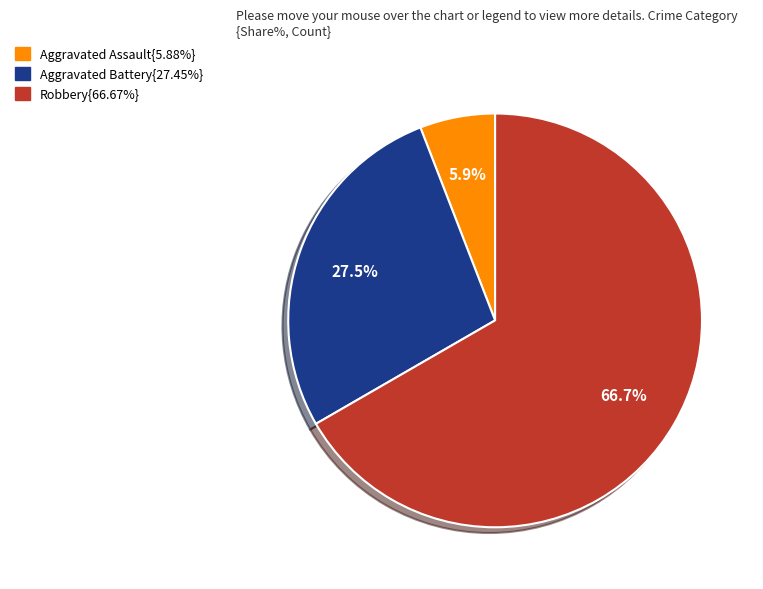

Is there any slice that represents more than half of the pie?

Yes